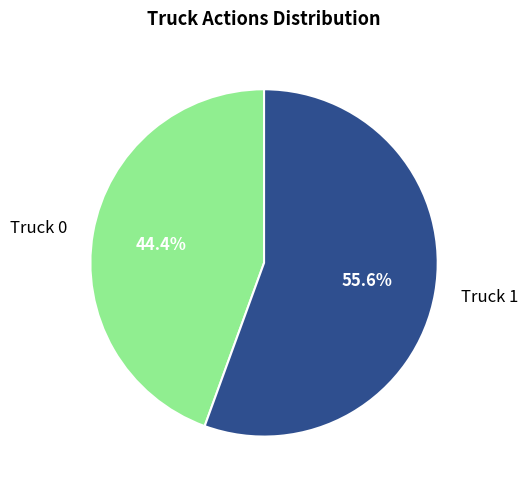

Which has a higher value, Truck 1 or Truck 0?

Truck 1